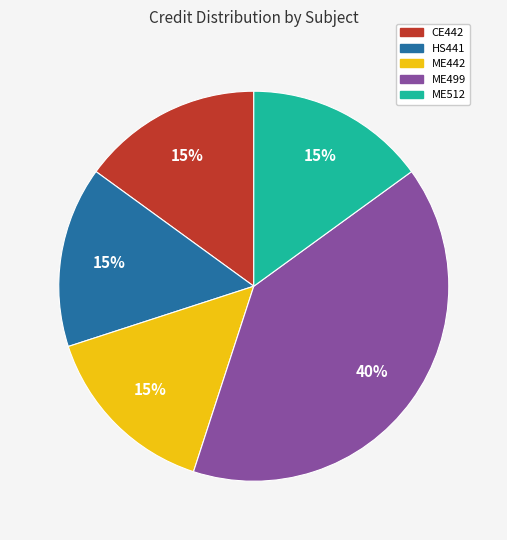

To the nearest percent, what is the average slice percentage?

20%